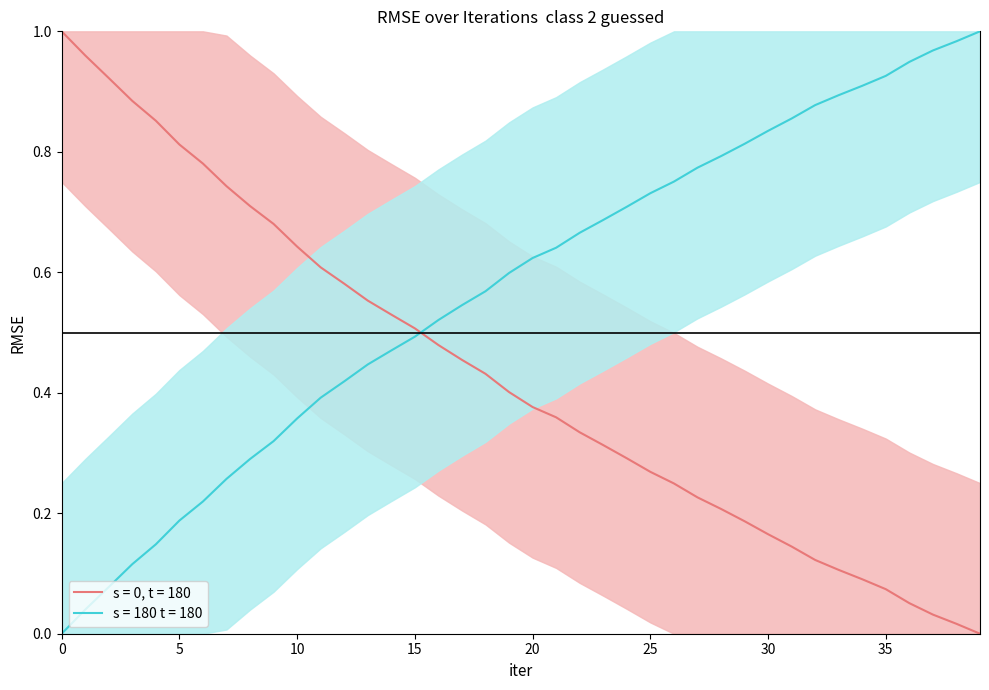

At which category does the chart reach its minimum across all series?

39